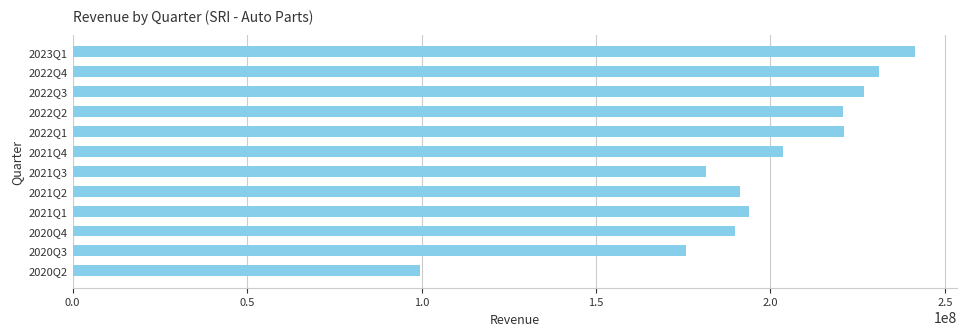

At which label is the value closest to 170435000?

2020Q3